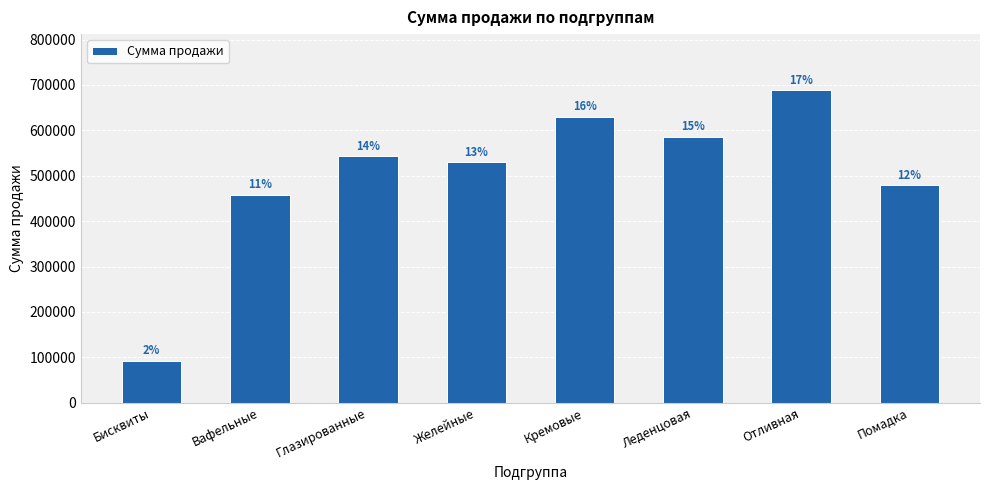

What position from the left is Глазированные?

3